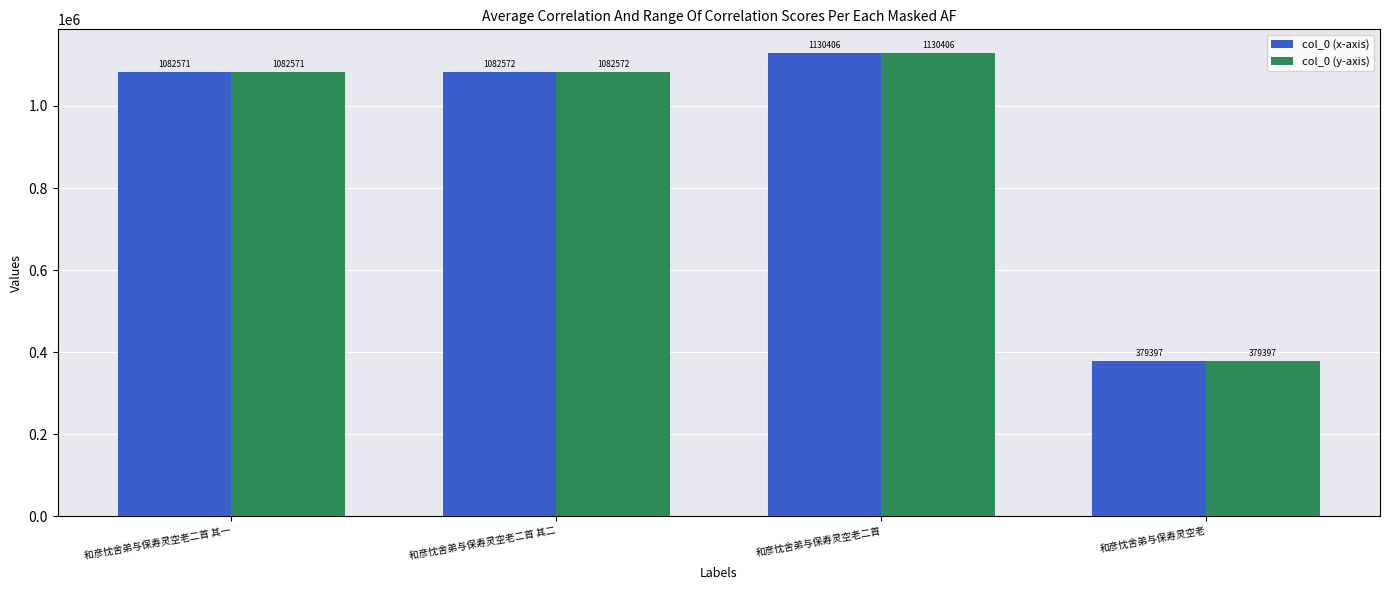

What is the label of the 3rd bar from the left?

和彦忱舍弟与保寿灵空老二首